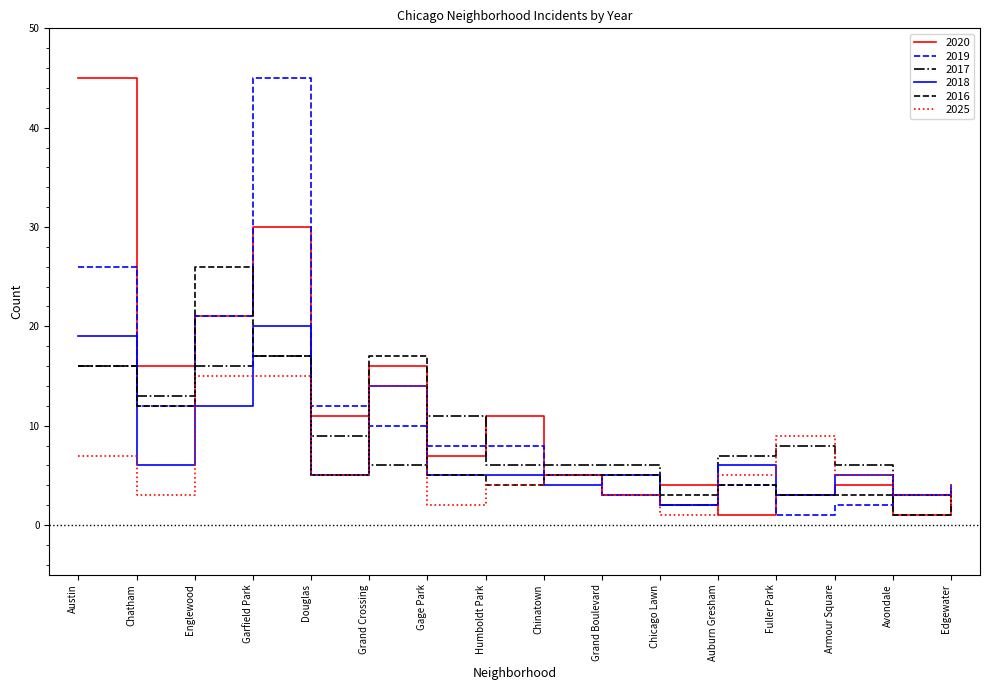

Which series changed the most between Austin and Chatham?

2020